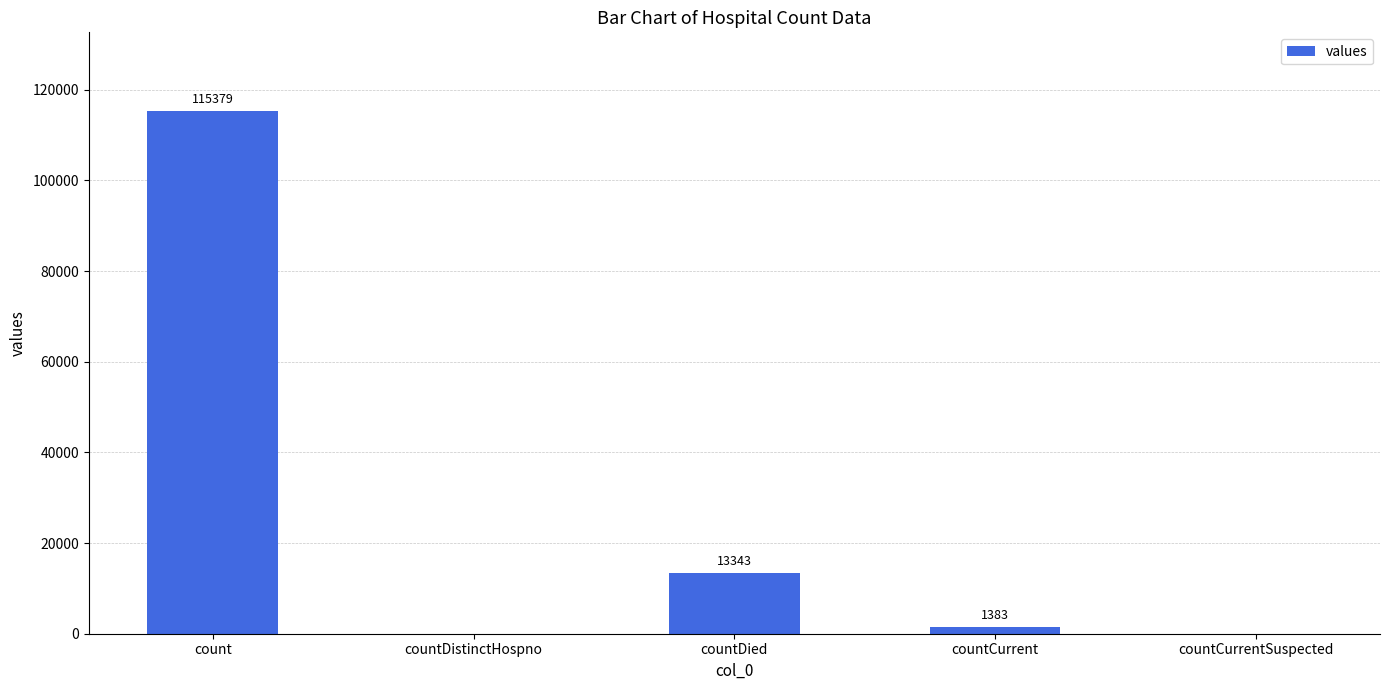

True or false: the data shows 177545 at count.

False